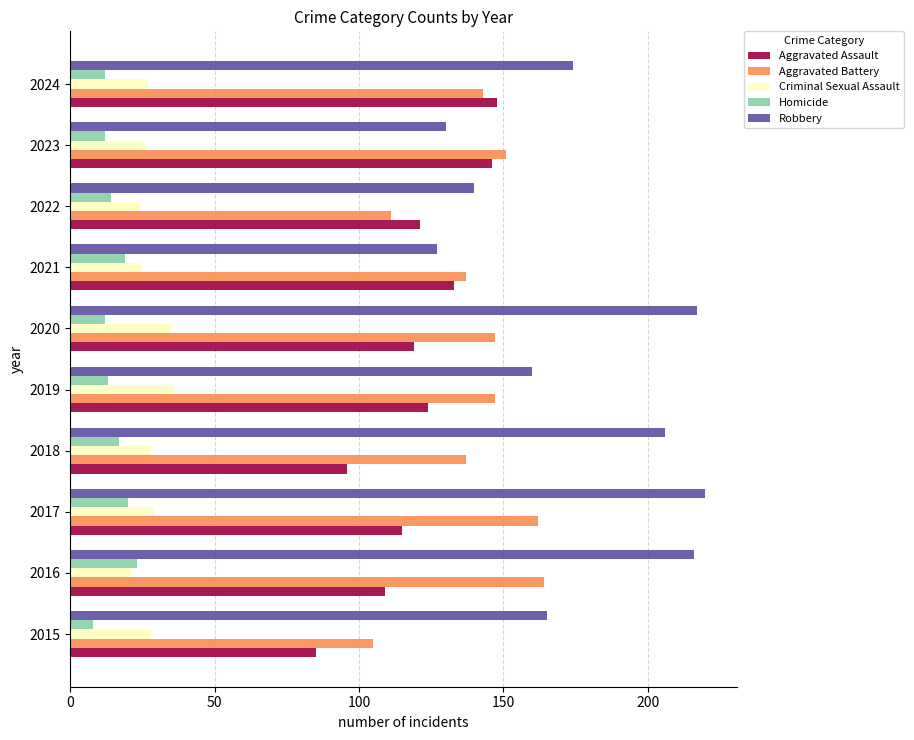

The Aggravated Assault series shows 47 at 2017. True or false?

False